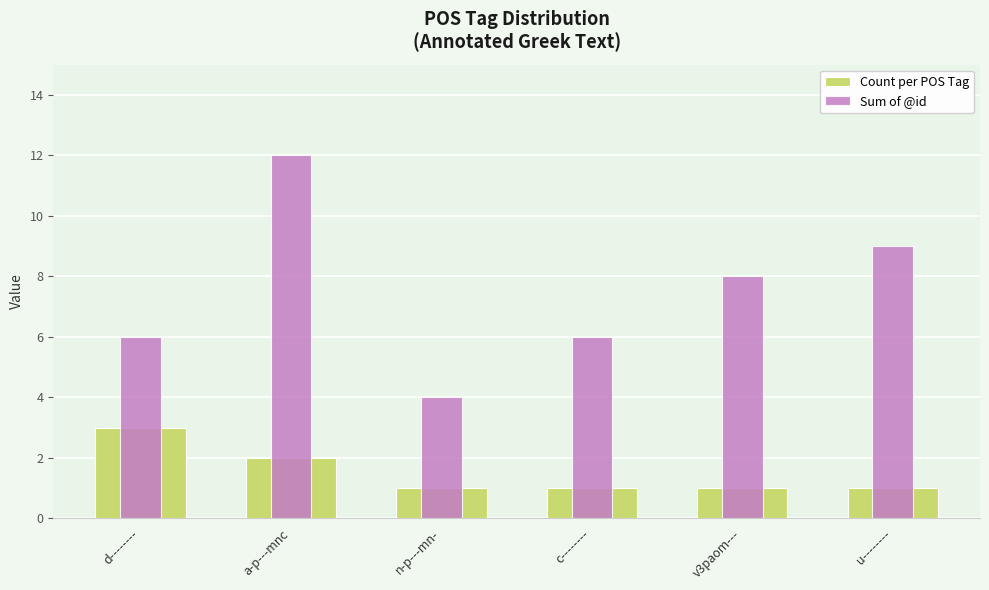

At which category is the sum across all series the highest?

a-p---mnc